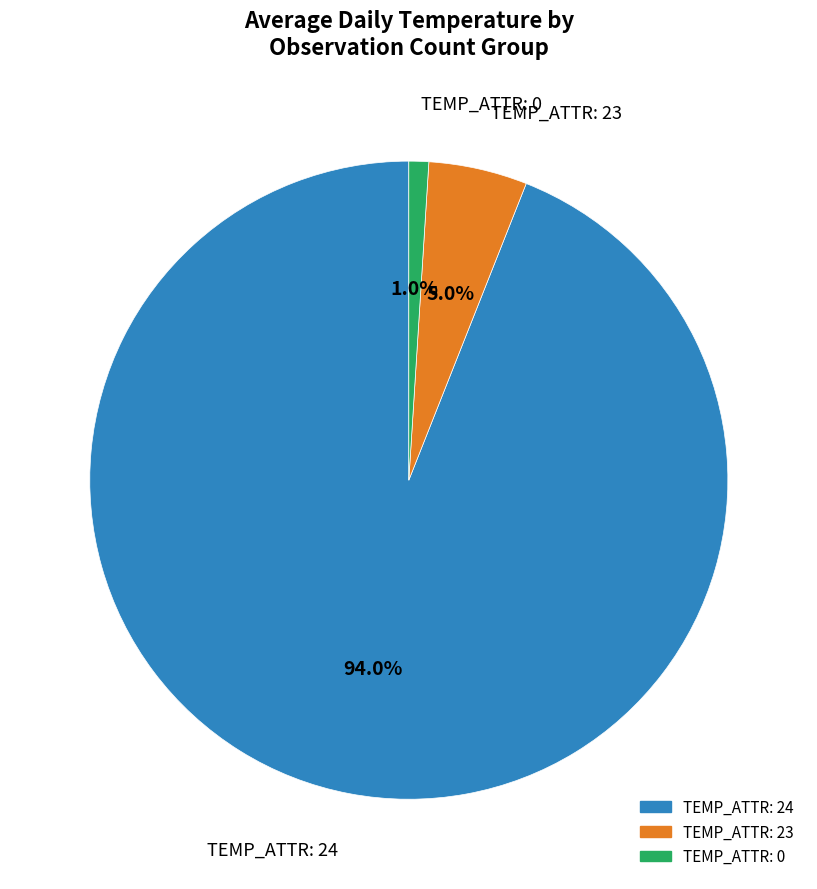

Does any single category account for the majority?

Yes